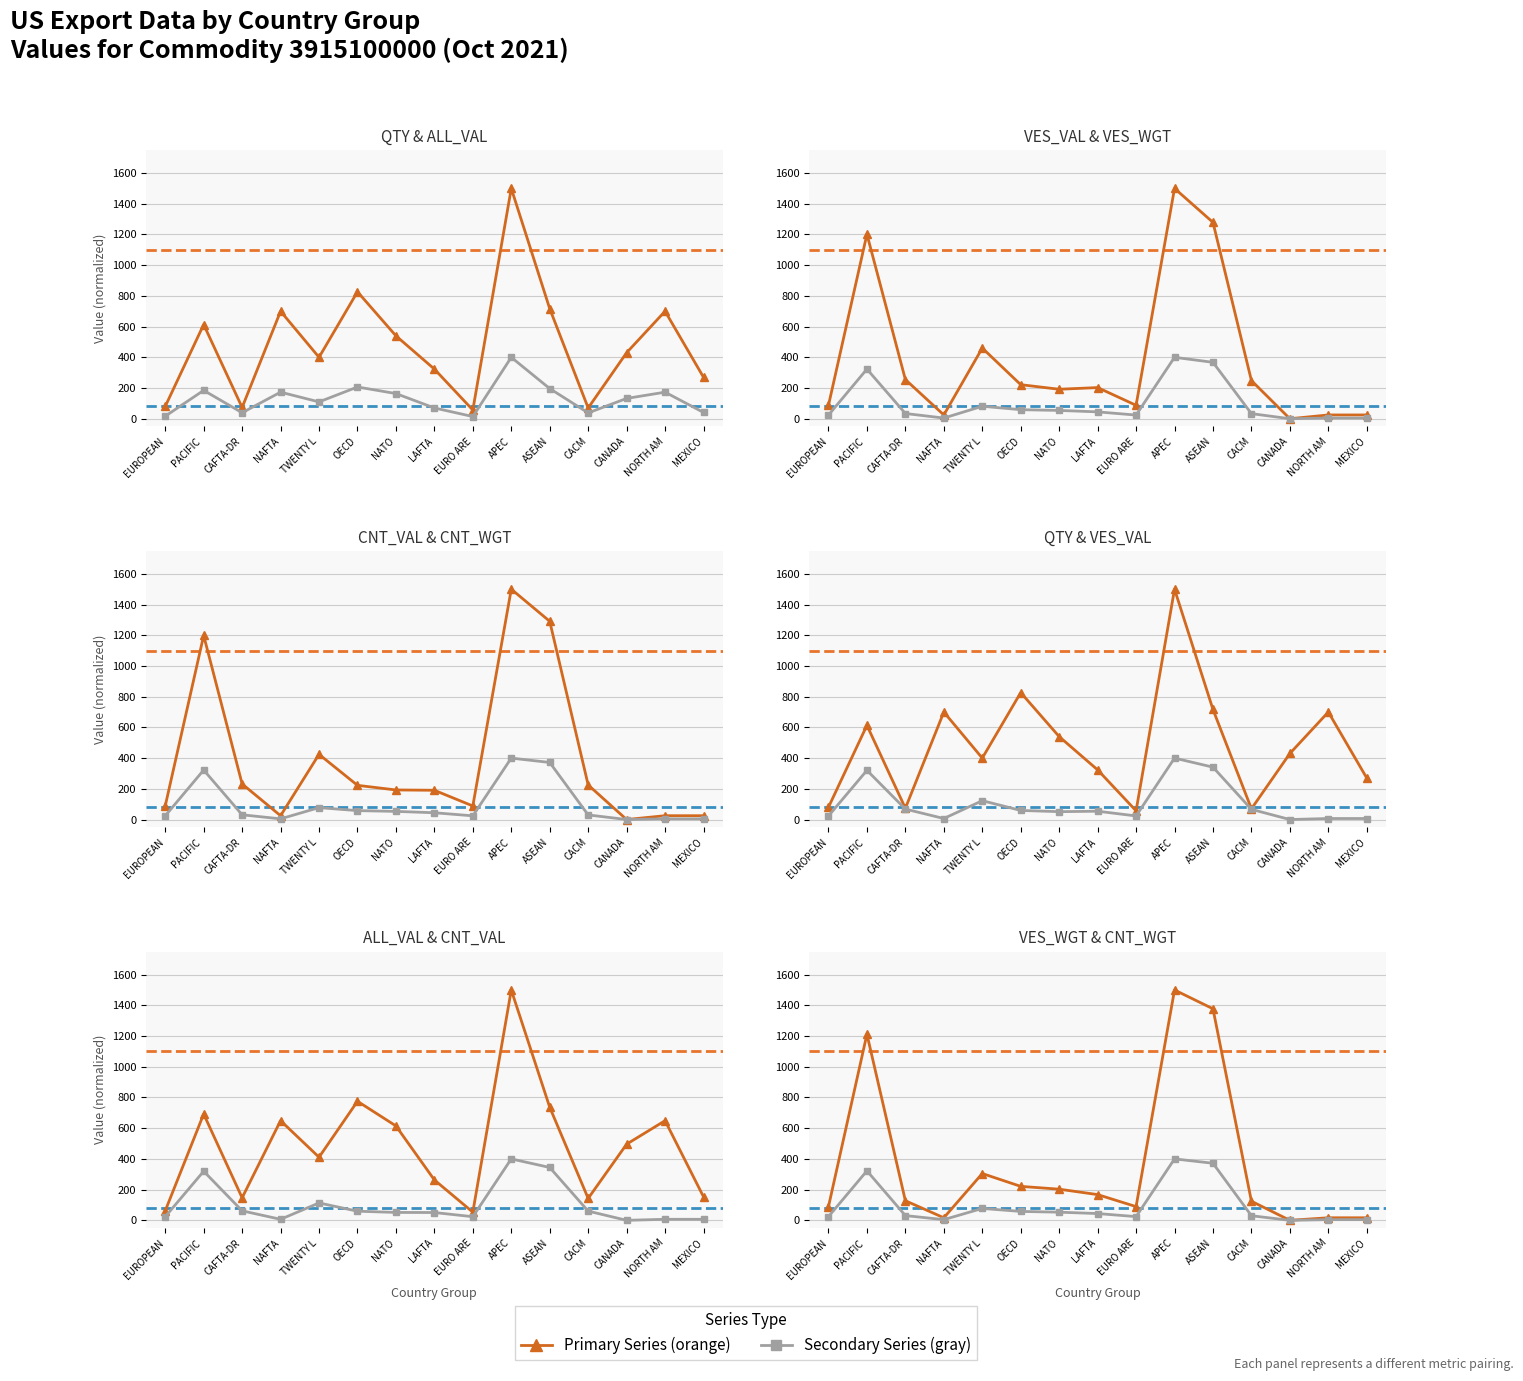

True or false: CNT_WGT_MO and VES_WGT_MO cross at least once.

False